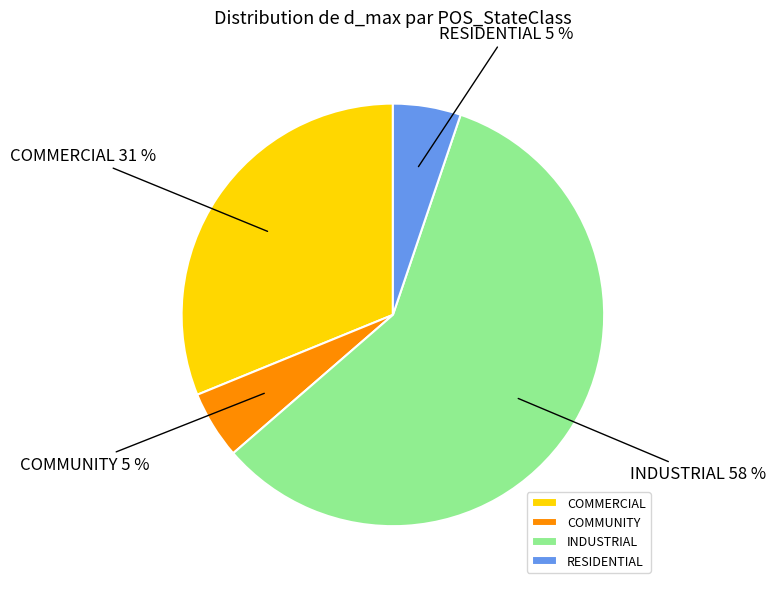

Count the number of slices in the pie.

4